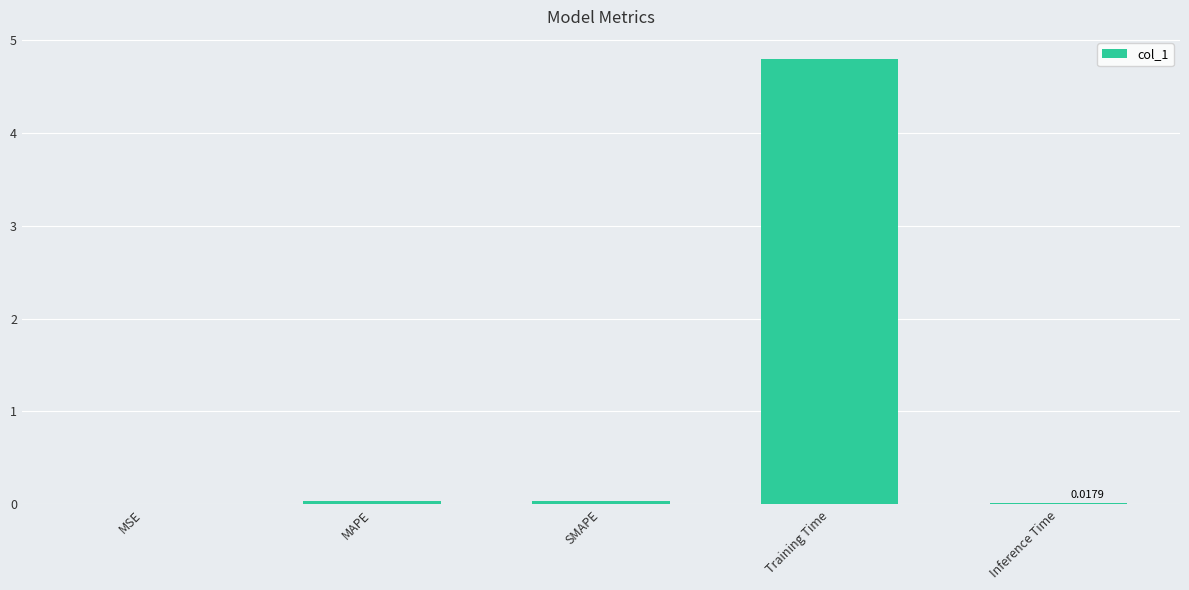

Which category has the highest value across all series?

Training Time